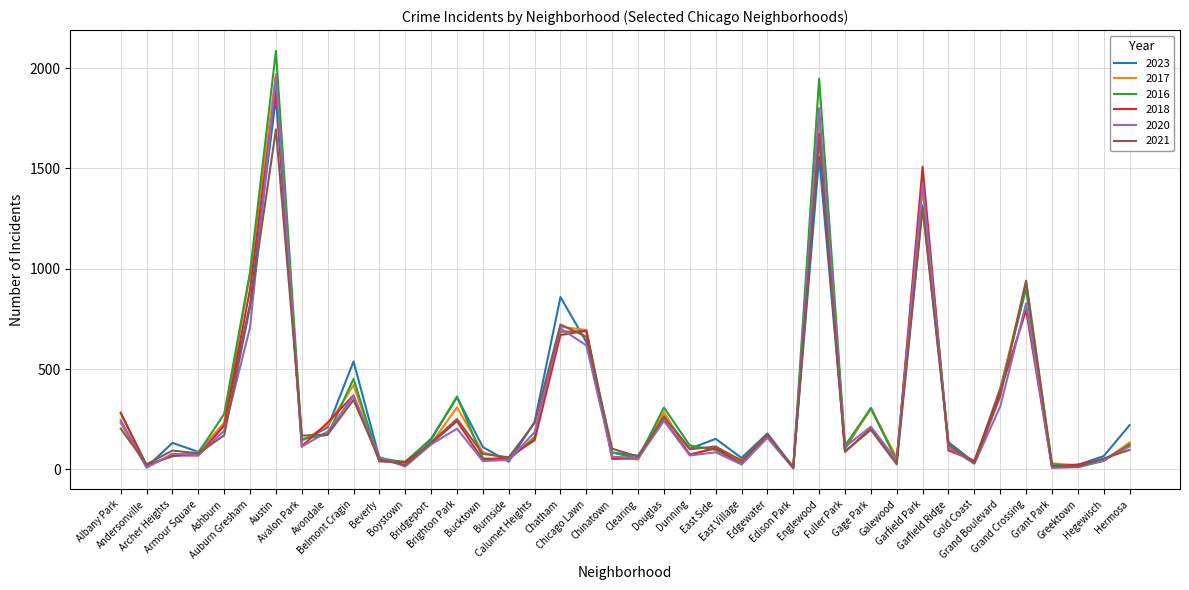

Does the chart display data point markers on the line(s)?

No